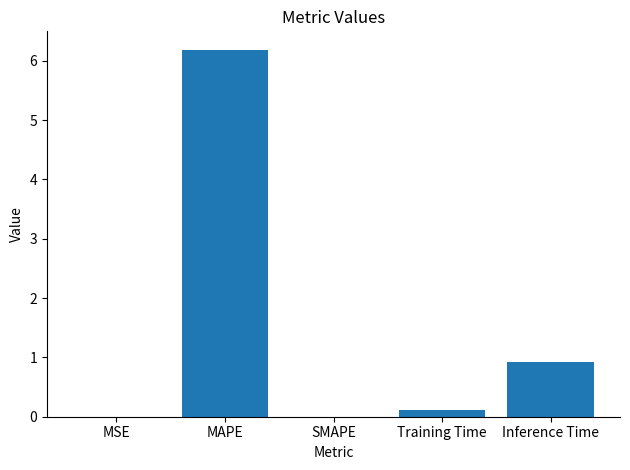

The value at Inference Time is 0.2. True or false?

False